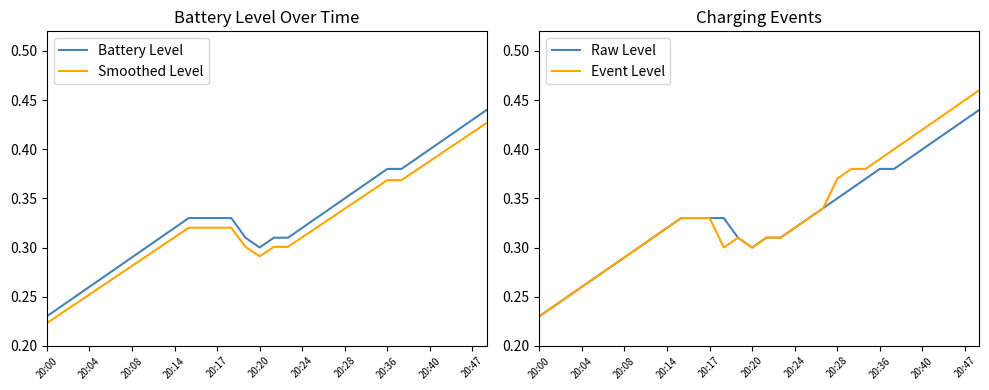

True or false: Battery Level and Smoothed Level intersect in this chart.

False